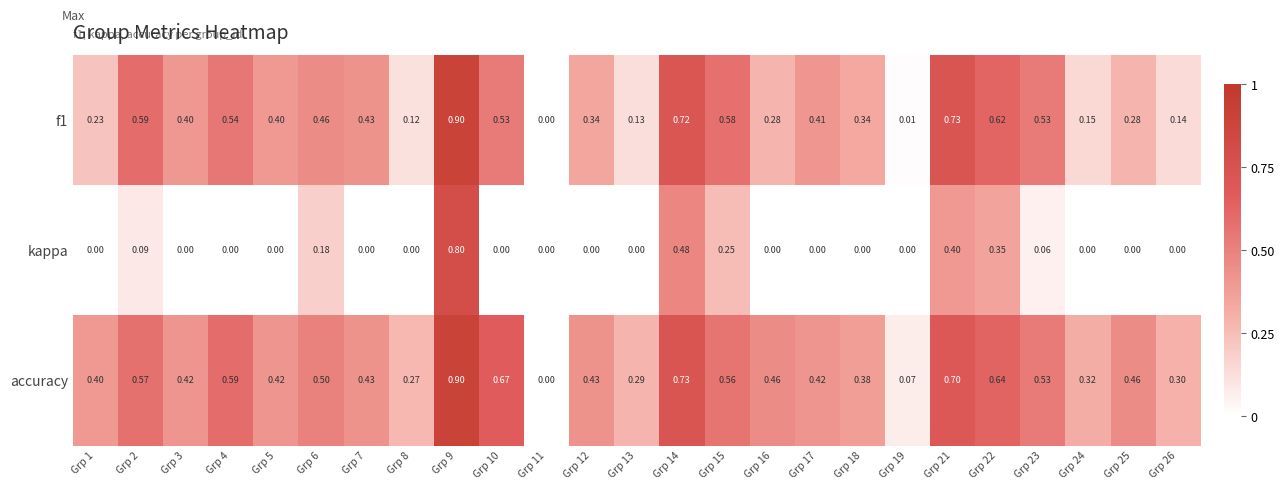

Which series has the largest total across all categories?

accuracy